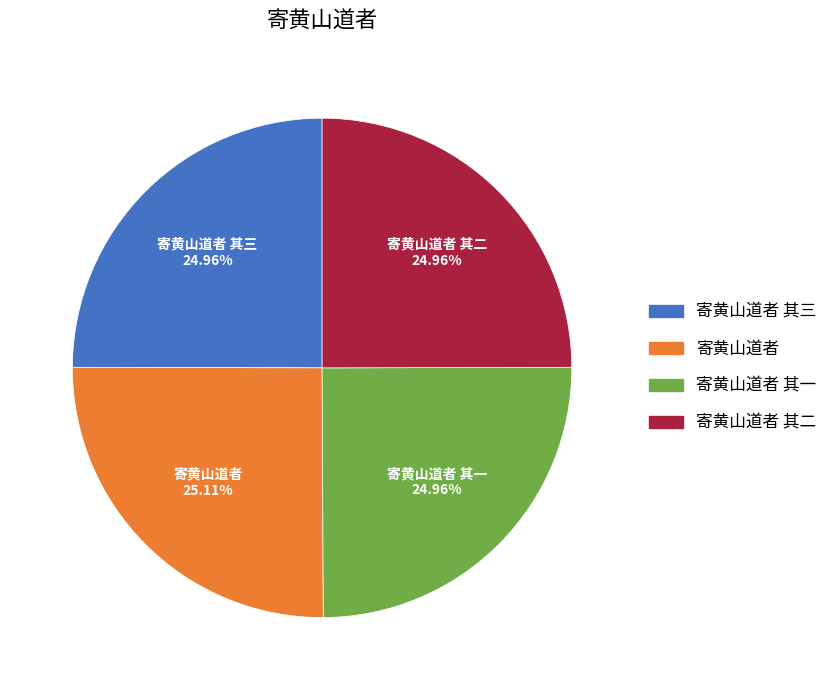

Does any single category account for the majority?

No